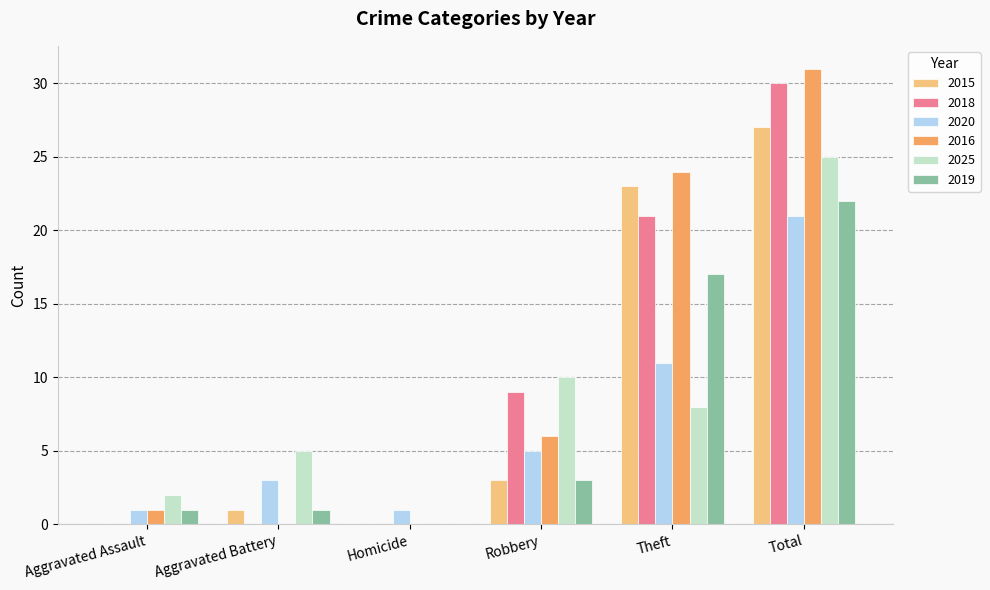

How many groups of bars are there?

6